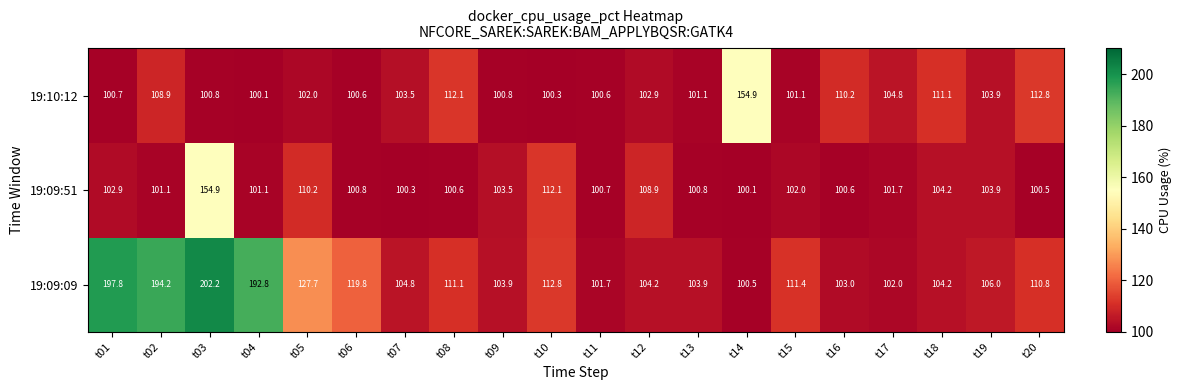

How many values in the 19:09:09 series exceed 110?

10